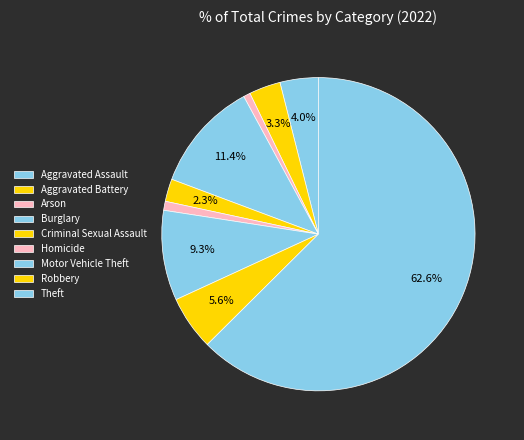

Count the number of slices in the pie.

9